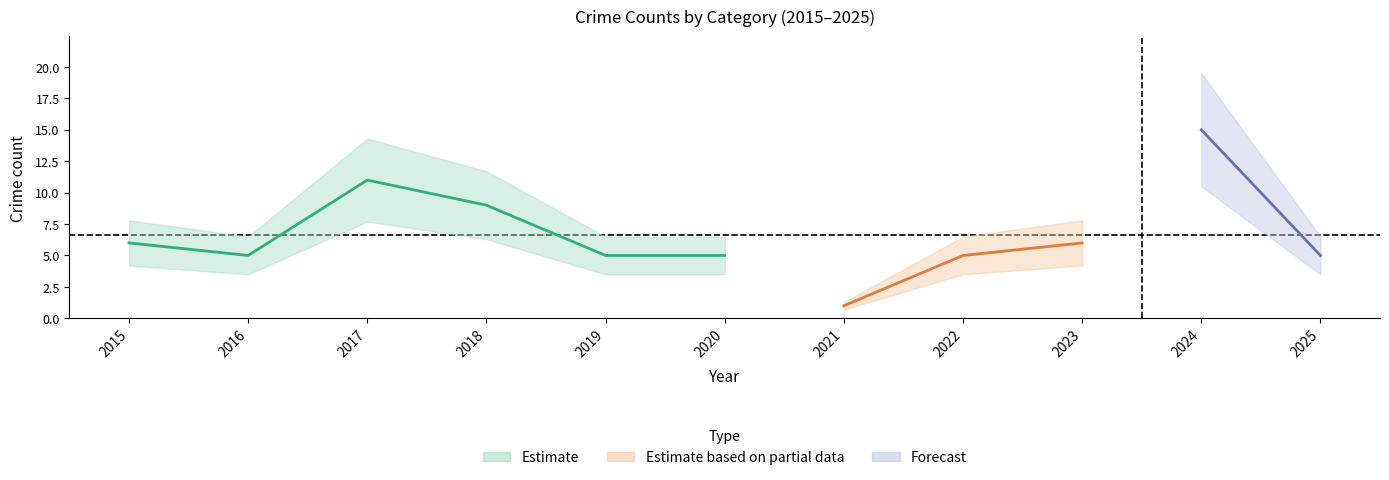

What is the sum of the Total values at 2021 and 2023?

7